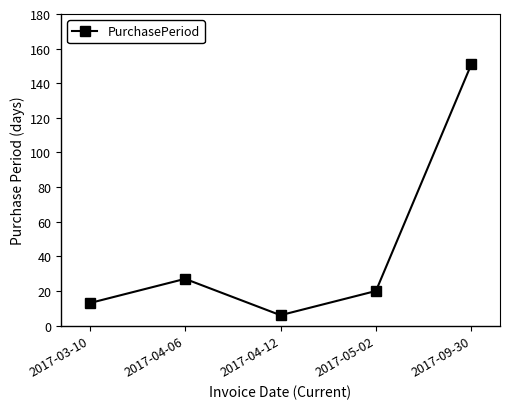

What is the value of the 5th point from the left?

151